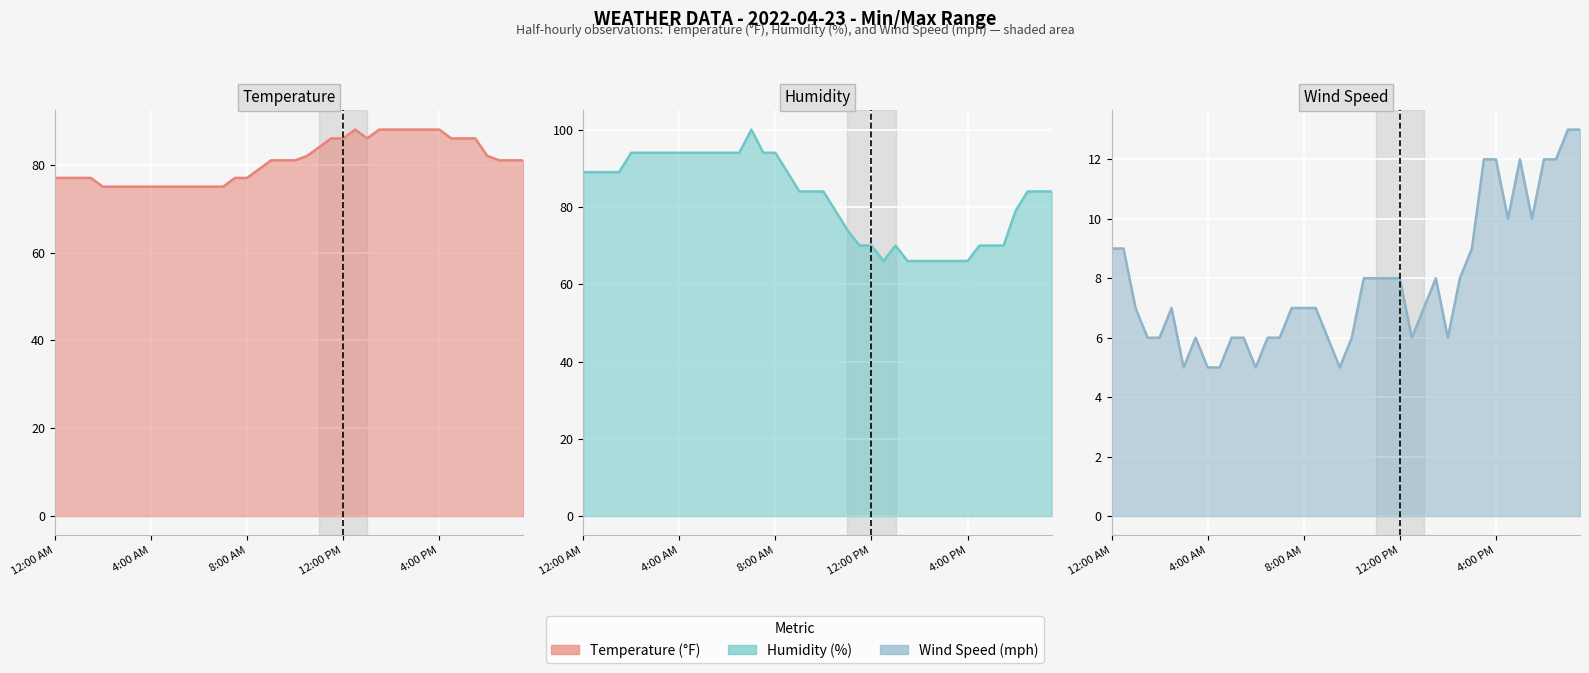

At which category does Temperature reach its first local valley?

1:00 PM